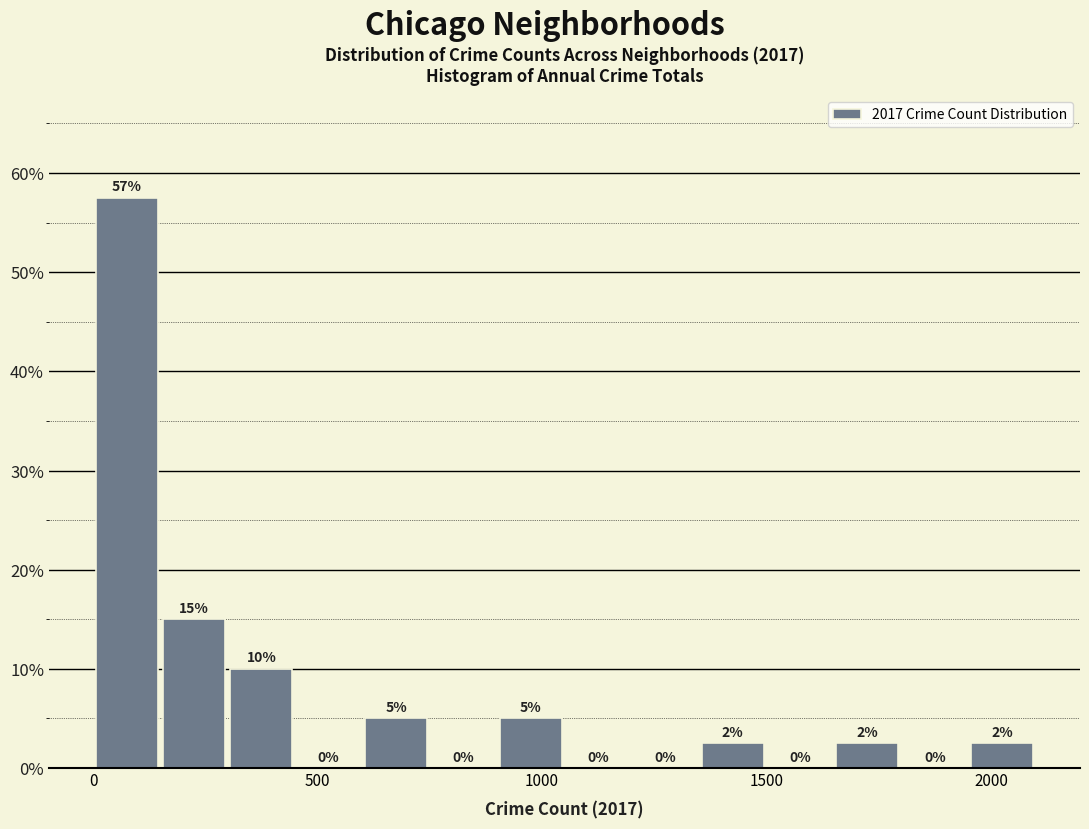

Around what value on the x-axis is the tallest bar? Give the approximate position of its centre, as read against the axis.

100